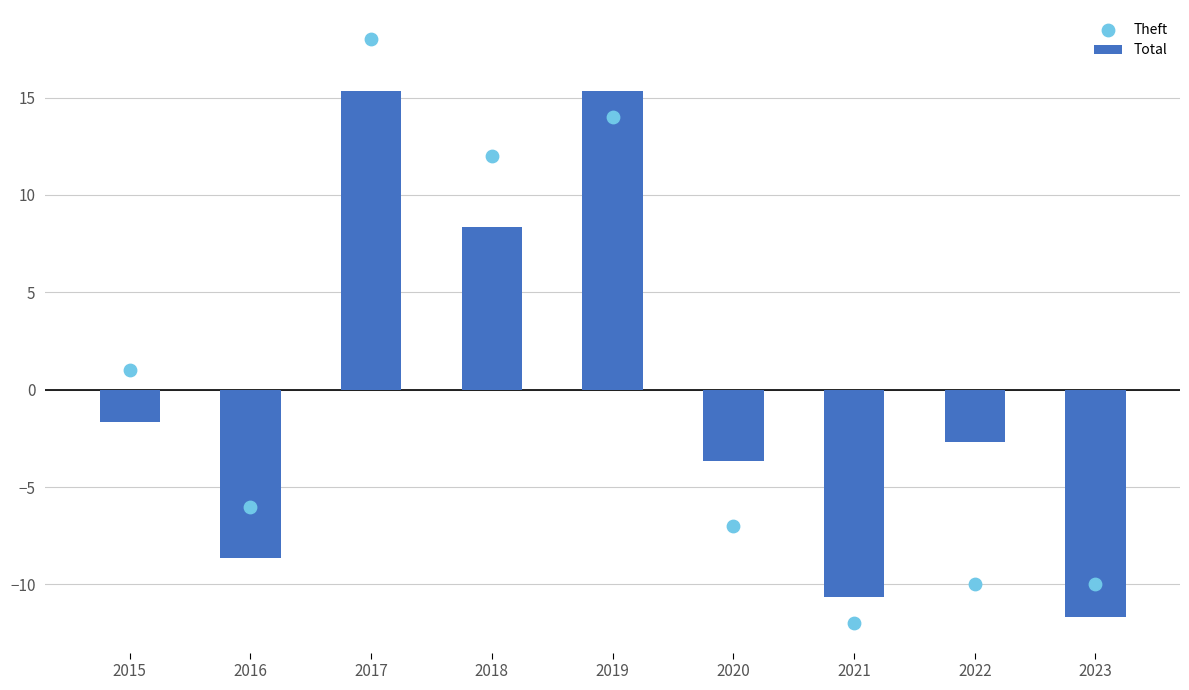

Which series contains the highest Y value?

Theft